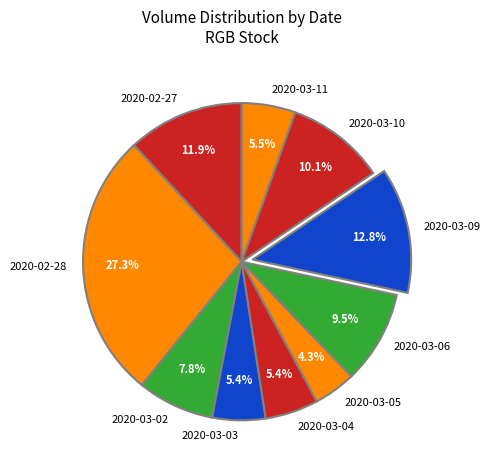

How many segments does this pie chart have?

10